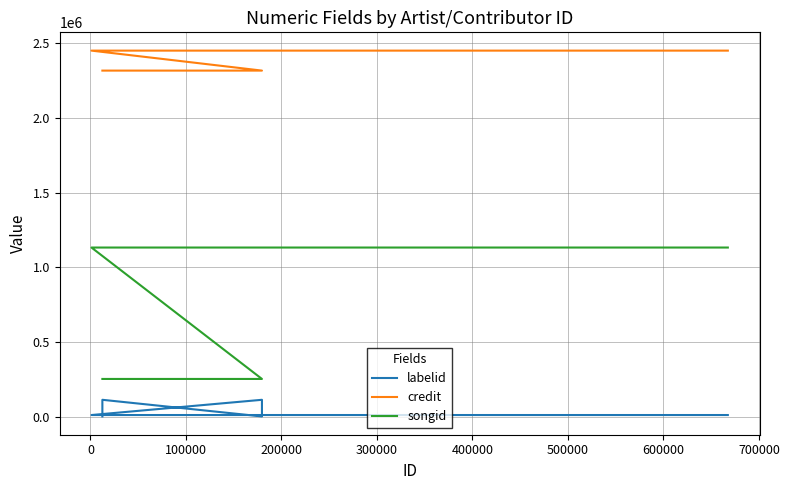

True or false: credit and labelid cross at least once.

False